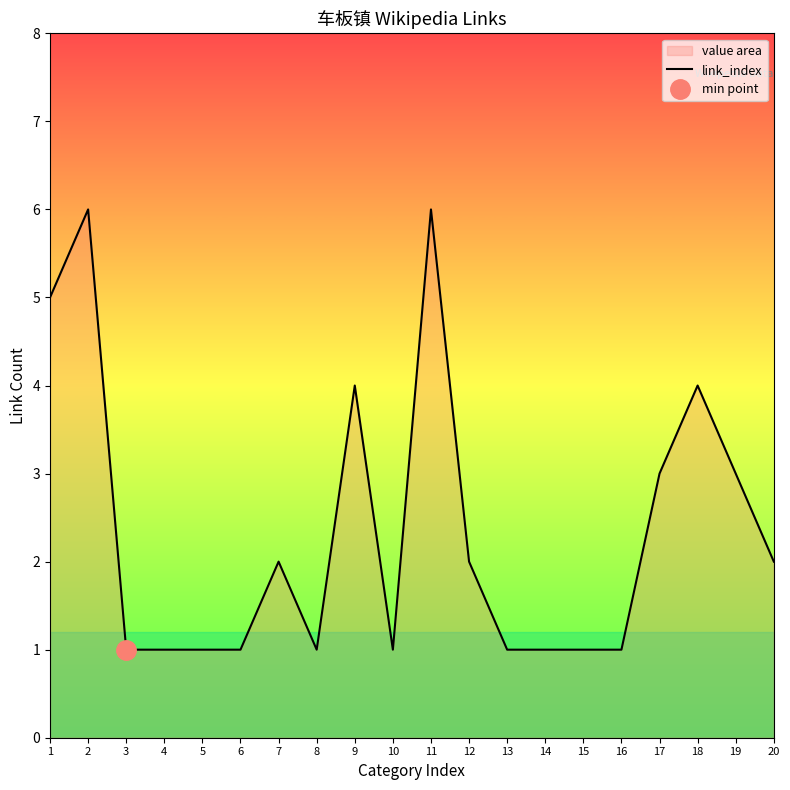

The link_index series shows 1 at 10. True or false?

True